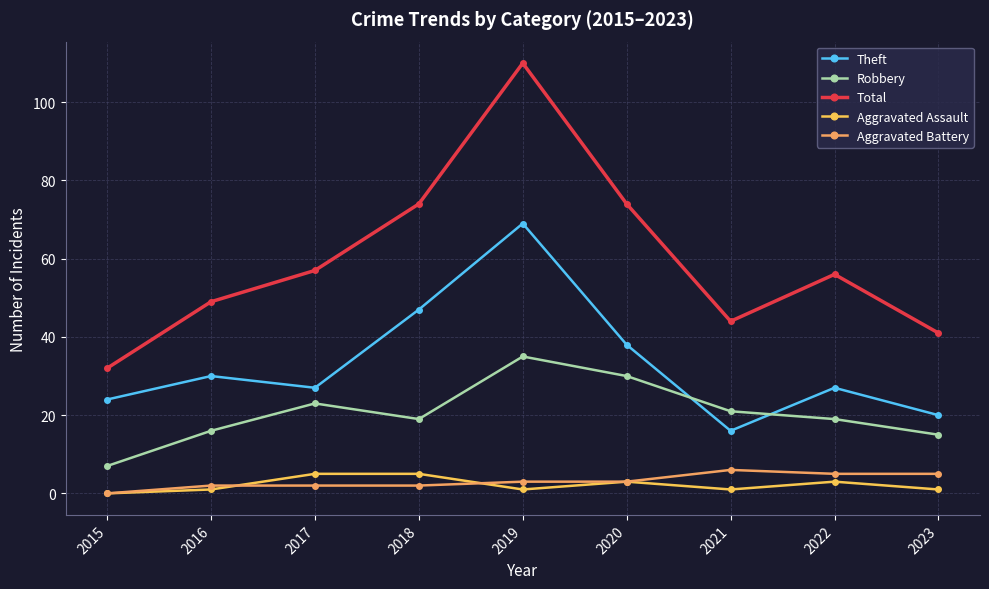

True or false: Total has more than 2 points higher than both neighbors.

False